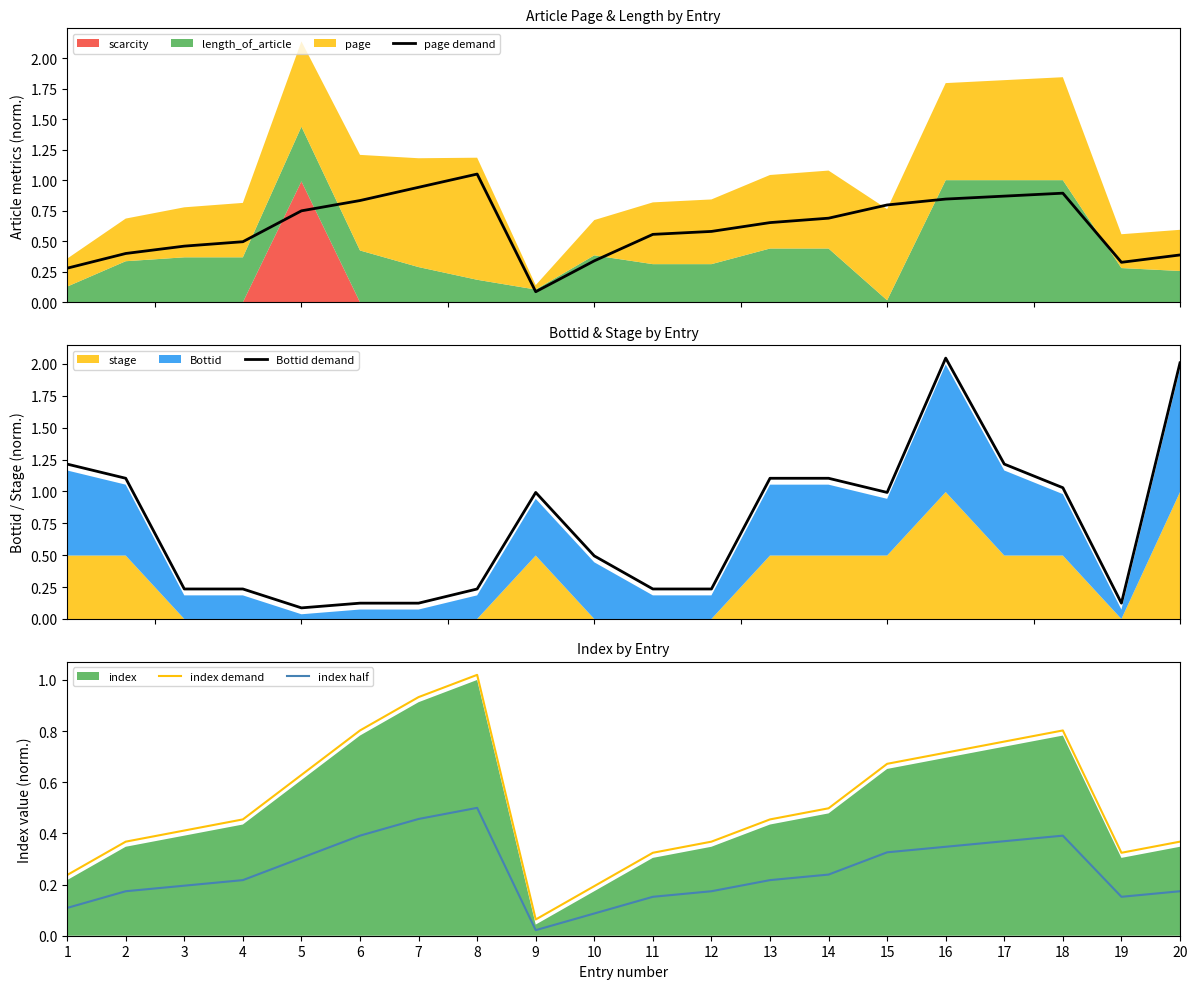

True or false: index half and index demand intersect in this chart.

False